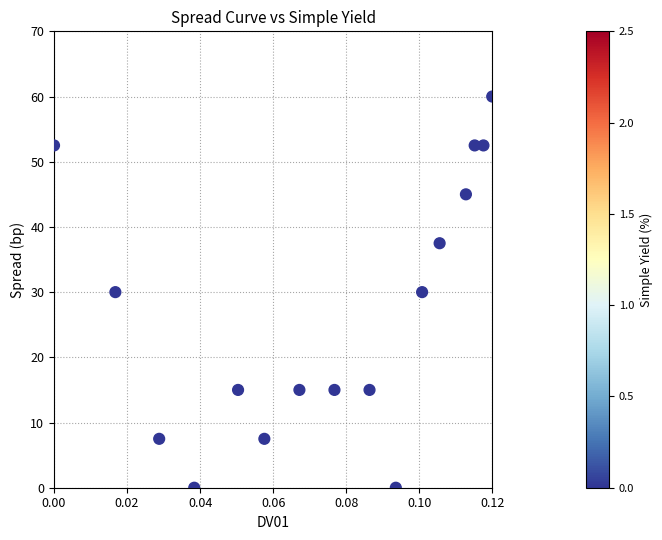

What is the range of Y values (max minus min)?

60.0